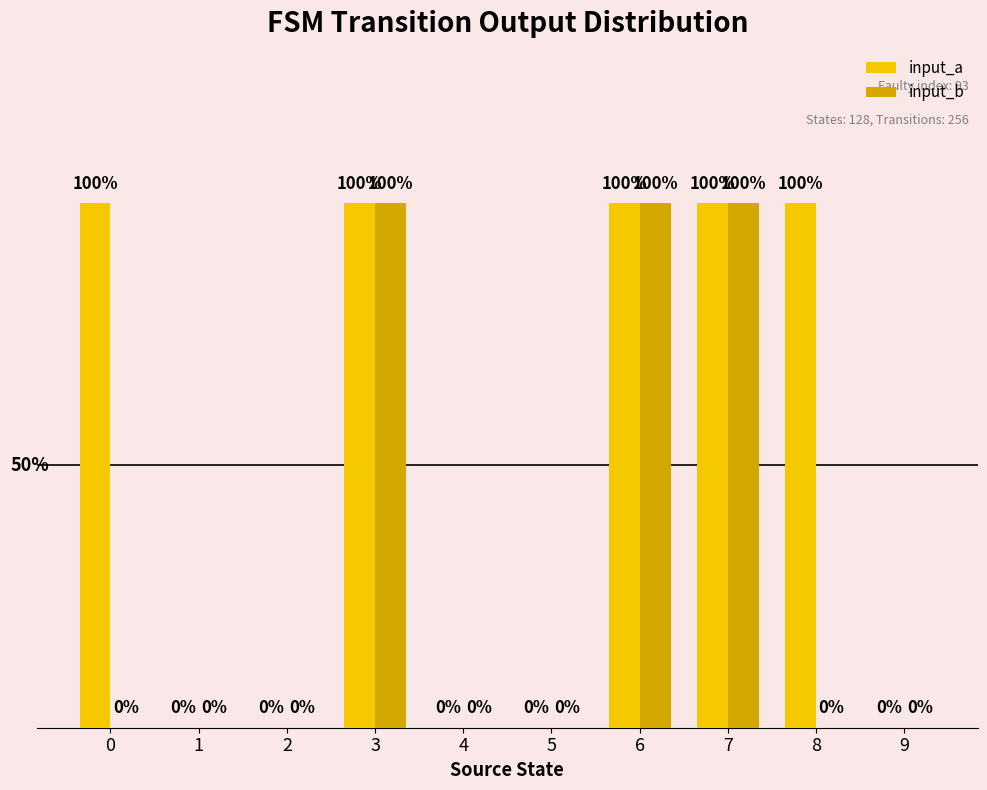

Is the value of input_a at 0 greater than the value of input_b at 4?

Yes